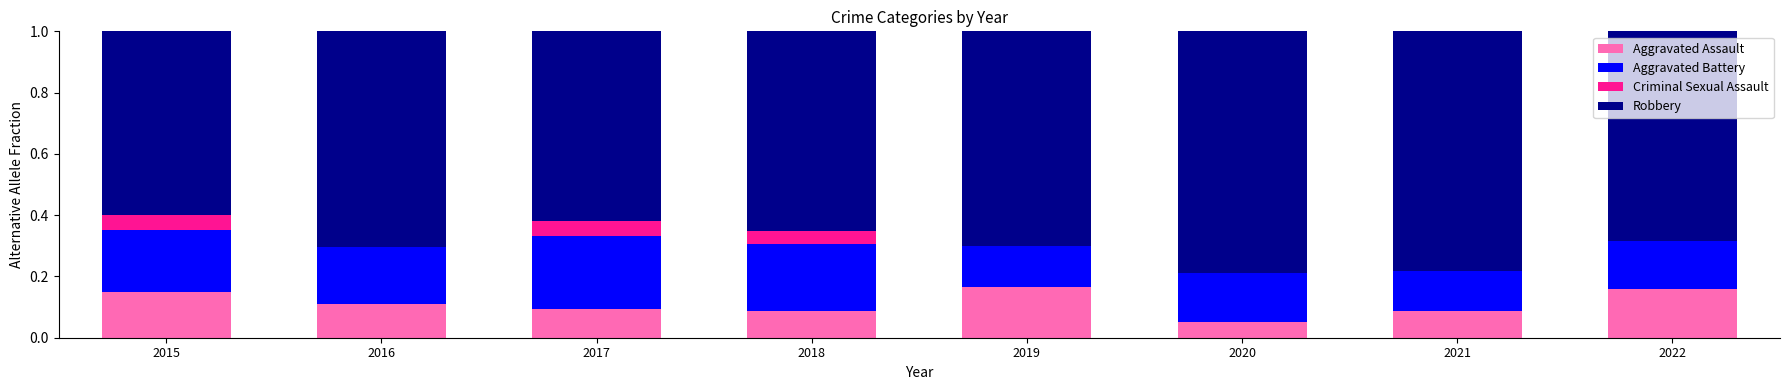

Does the chart contain stacked bars?

Yes